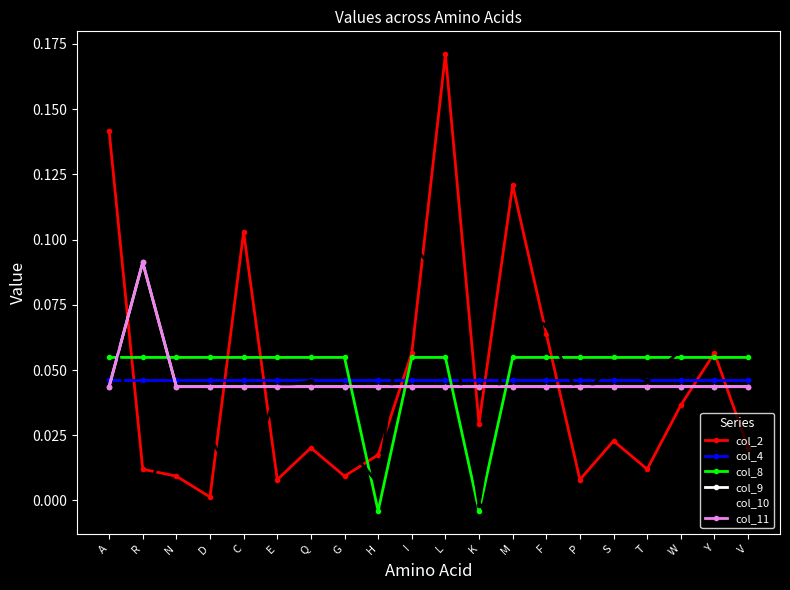

What is the label of the 13th point from the left?

M